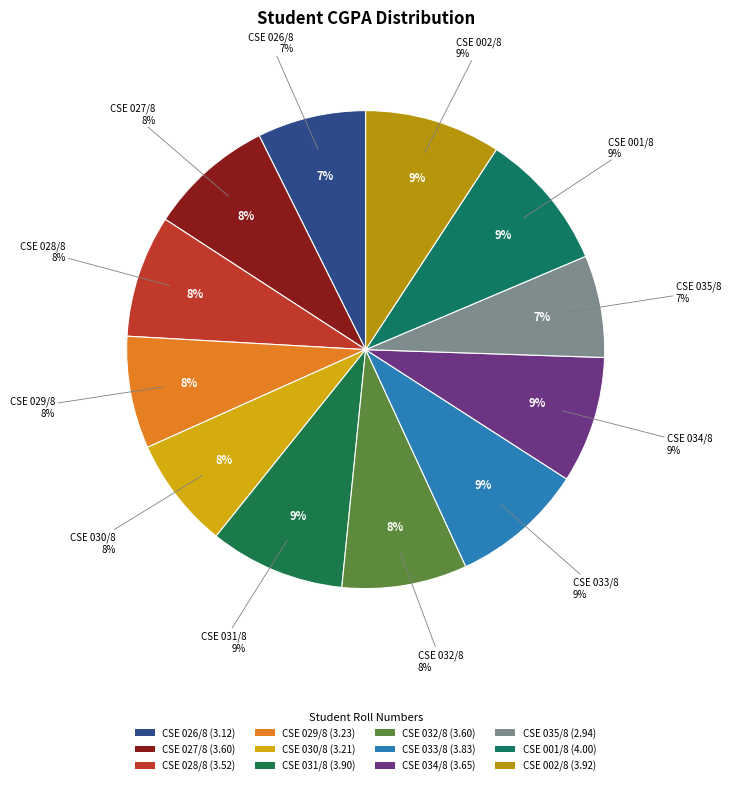

Which has a higher value, CSE 033/8 or CSE 002/8?

CSE 002/8